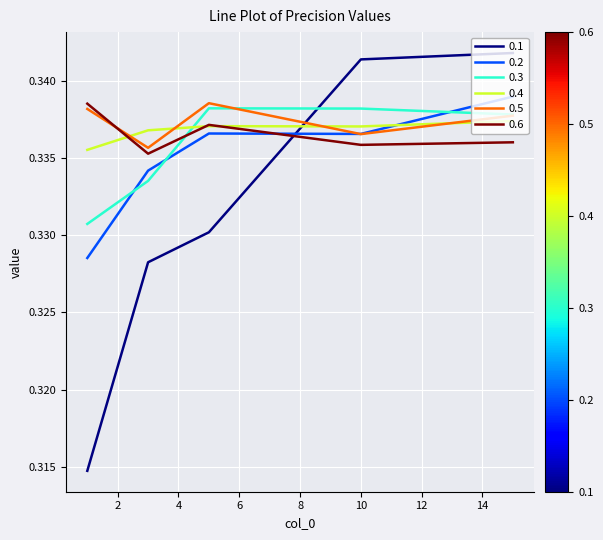

True or false: 0.2 has more than 2 interior local peaks.

False